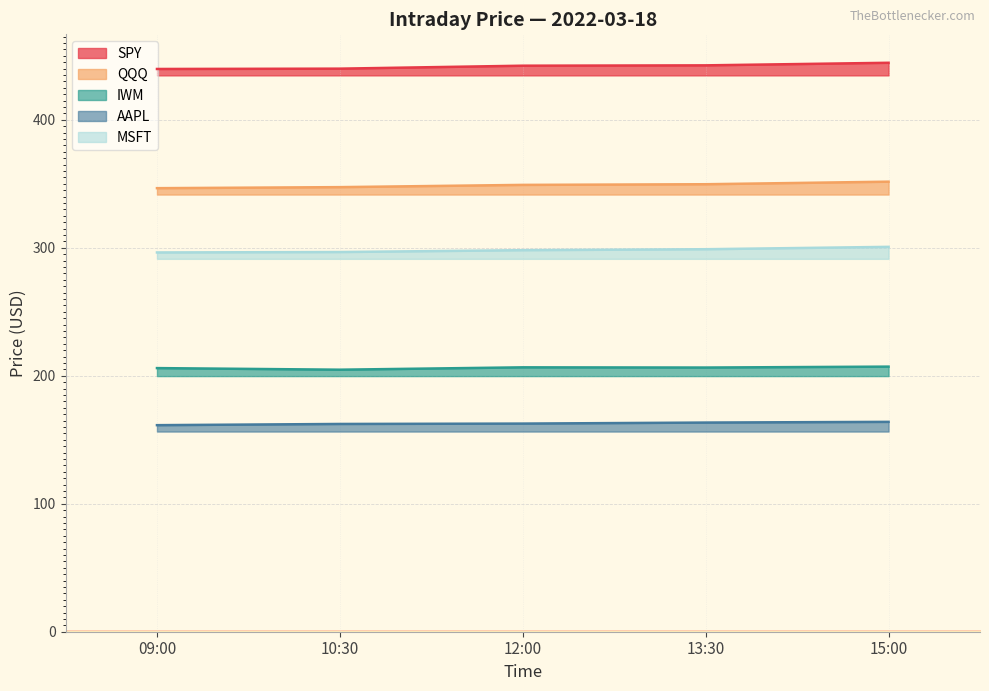

True or false: SPY has a value of 442.6 at 13:30.

True